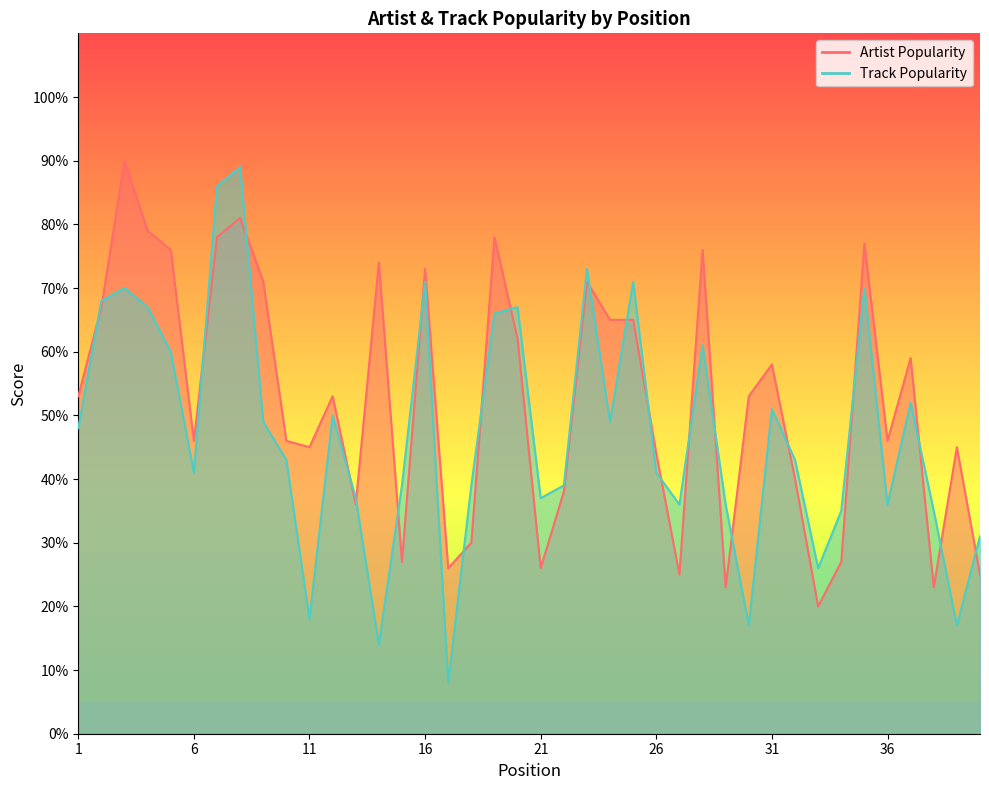

True or false: Track Popularity and Artist Popularity intersect in this chart.

True